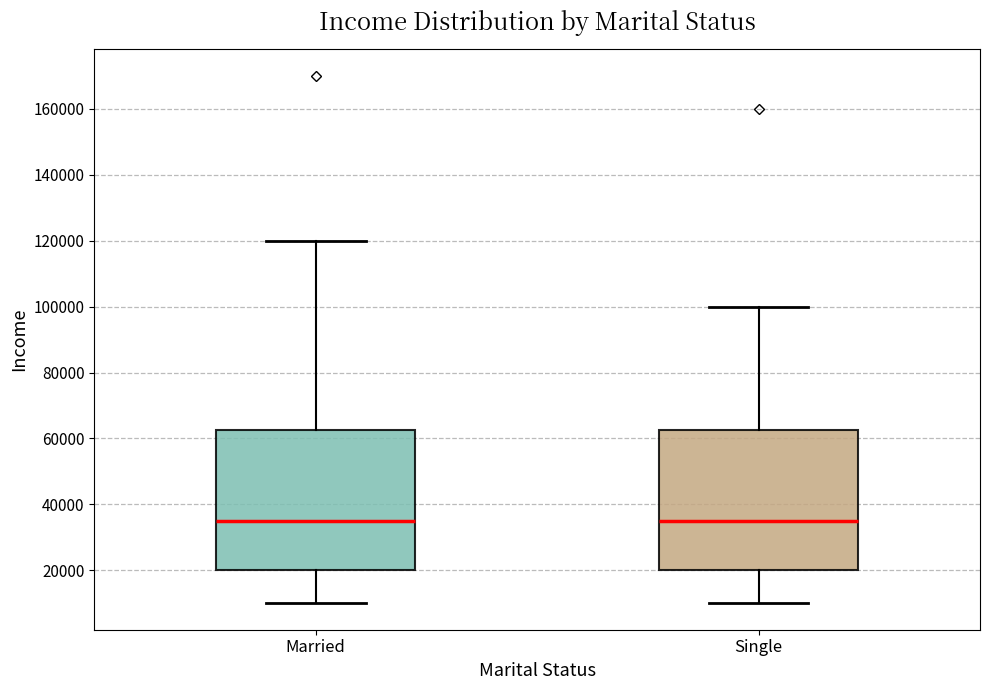

Reading left to right, read every box against the y-axis: the position of its median line, the range the box covers, and the ends of its whiskers. The values are not printed on the chart, so give them approximately, as read against the axis.

Married: median 36000, box 20000 to 62000, whiskers 10000 to 120000
Single: median 36000, box 20000 to 62000, whiskers 10000 to 100000